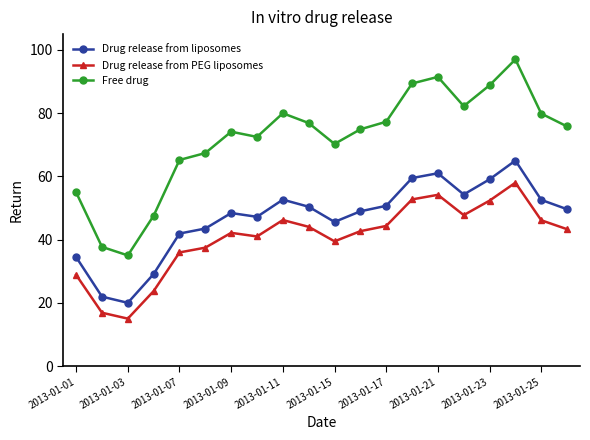

How many interior local valleys does the Free drug series have?

4